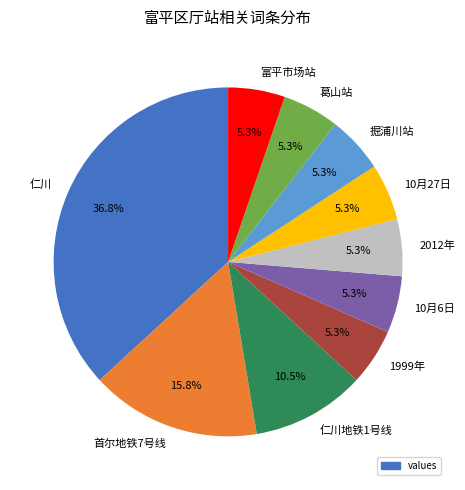

Which category has the biggest portion of the pie?

仁川